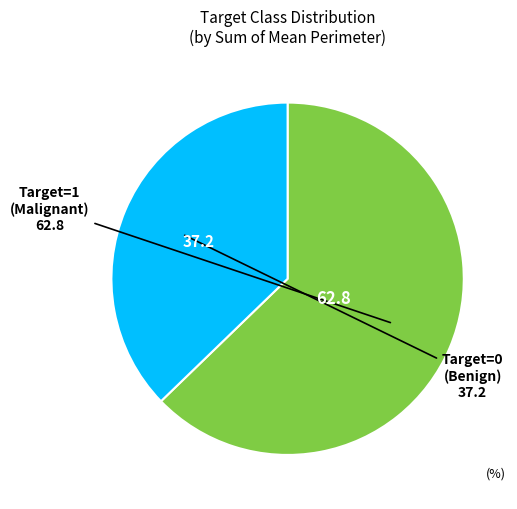

Is there any slice that represents more than half of the pie?

Yes